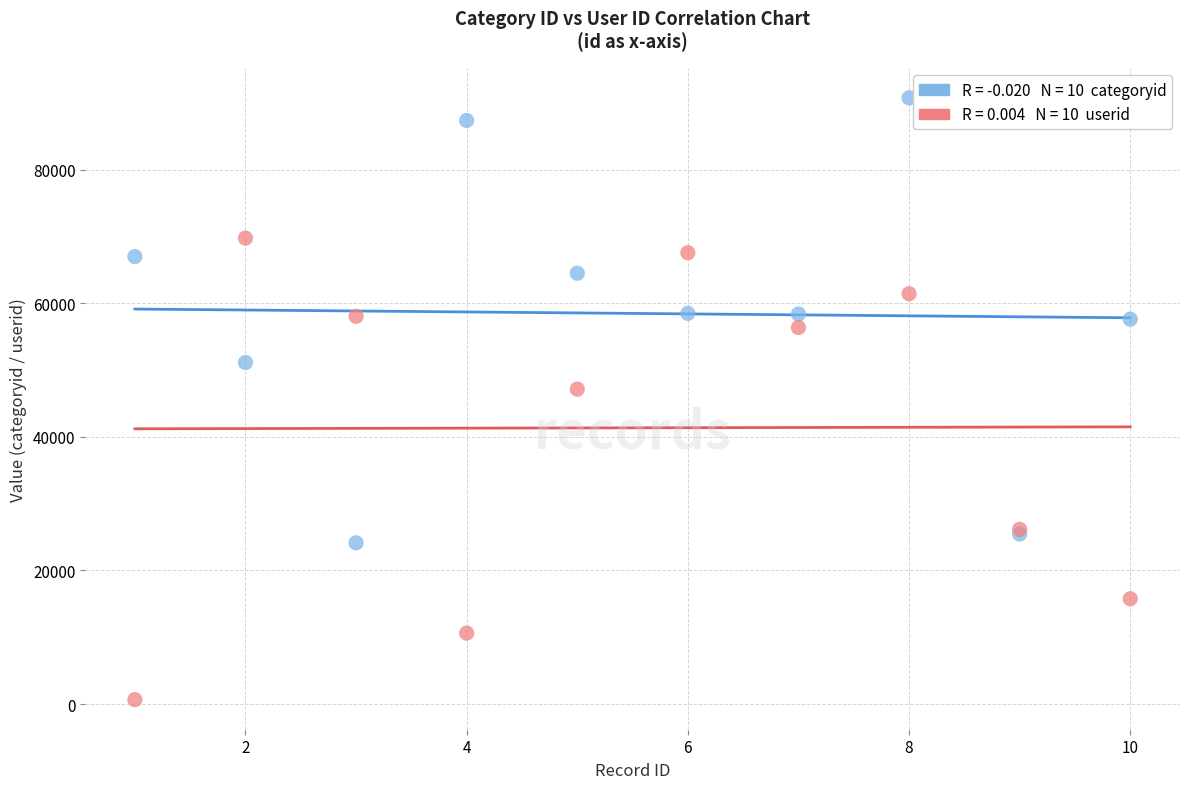

Across all series, what Y value is closest to 45699?

47145